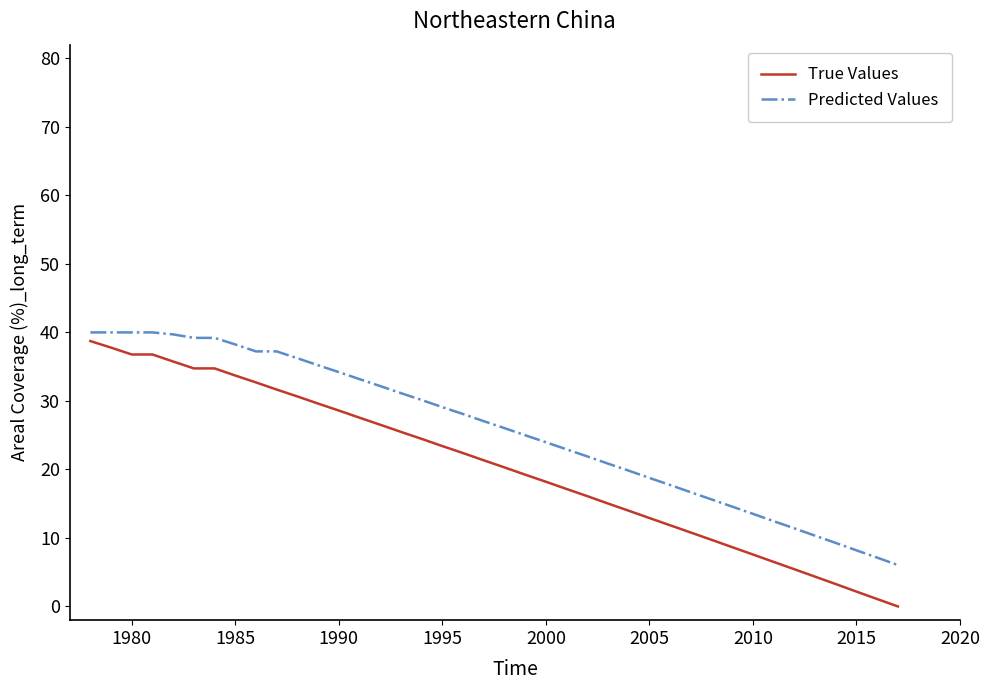

What is the difference between the maximum and minimum values in the Predicted Values series?

34.0